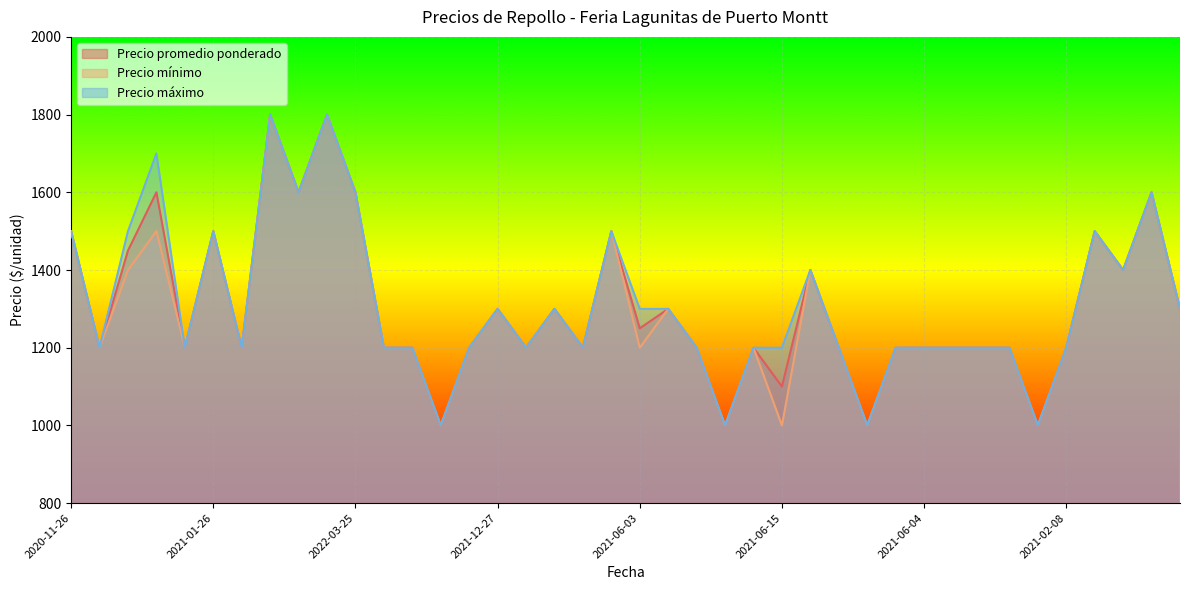

How many Precio mínimo values are between 1200 and 1500?

30